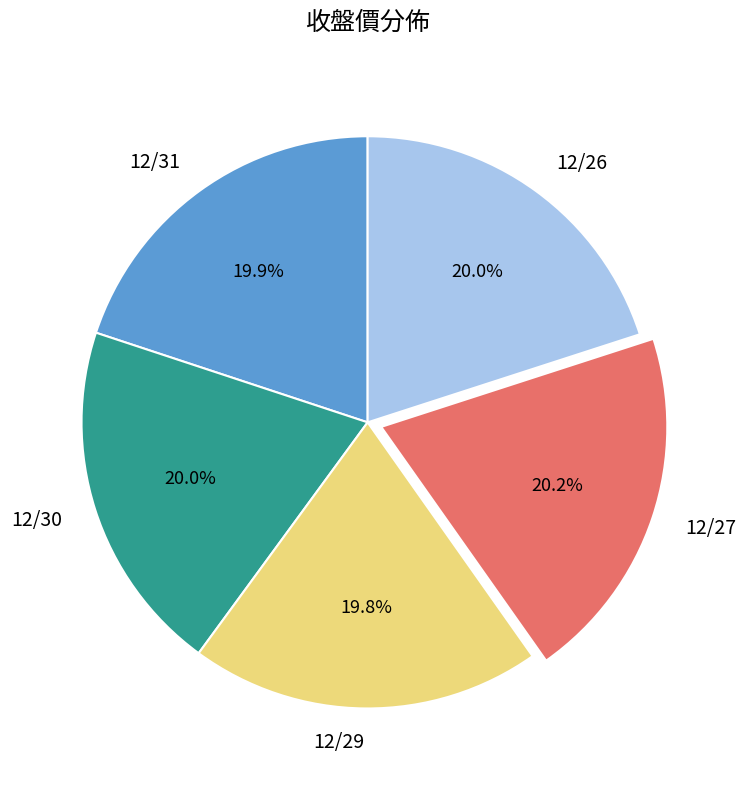

What portion of the pie excludes 12/26?

80.0%